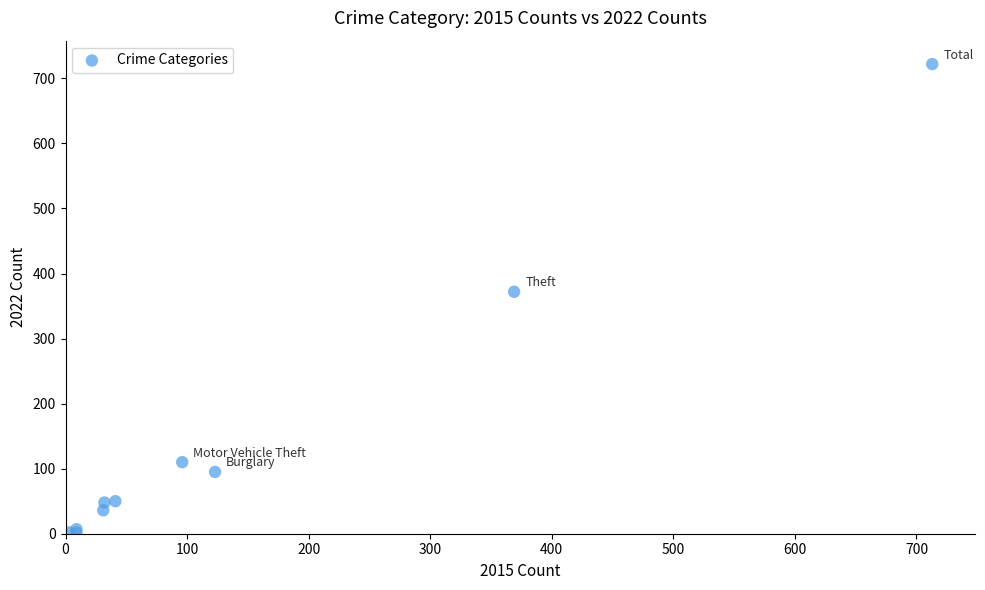

What Y value in the scatter plot is closest to 362?

372